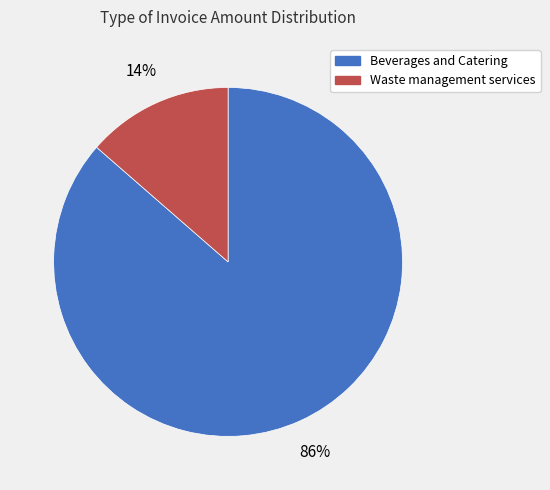

To the nearest percent, what is the combined percentage of Beverages and Catering and Waste management services?

100%